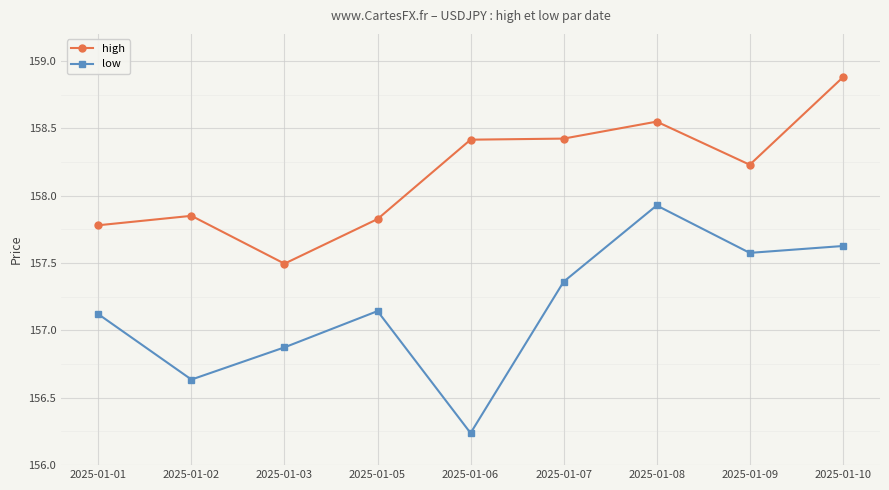

How many distinct data groups are displayed?

2